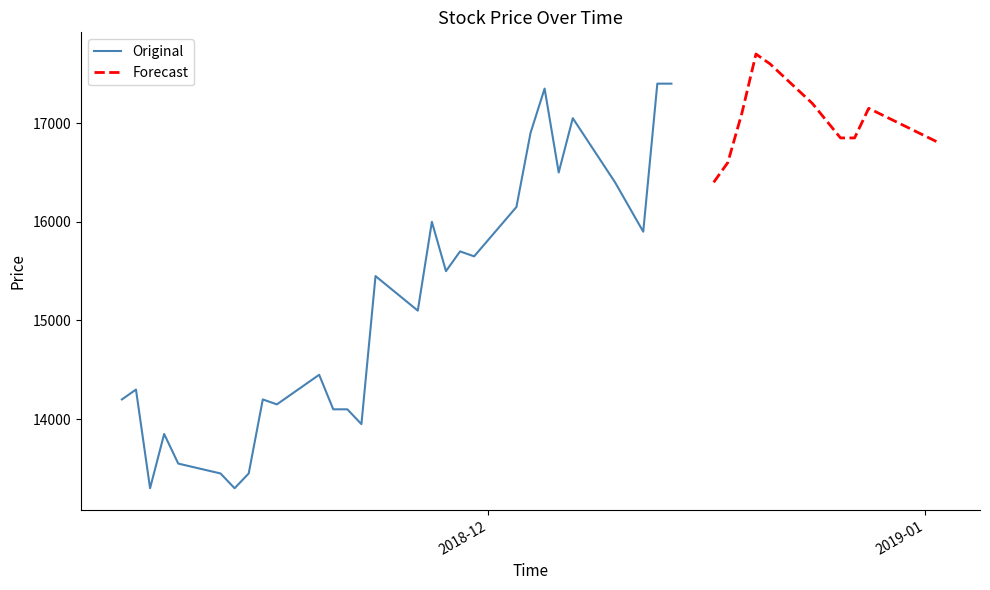

Reading left to right, extract all data points from this chart.

2018-11-05=14200	2018-11-06=14300	2018-11-07=13300	2018-11-08=13850	2018-11-09=13550	2018-11-12=13450	2018-11-13=13300	2018-11-14=13450	2018-11-15=14200	2018-11-16=14150	2018-11-19=14450	2018-11-20=14100	2018-11-21=14100	2018-11-22=13950	2018-11-23=15450	2018-11-26=15100	2018-11-27=16000	2018-11-28=15500	2018-11-29=15700	2018-11-30=15650	2018-12-03=16150	2018-12-04=16900	2018-12-05=17350	2018-12-06=16500	2018-12-07=17050	2018-12-10=16400	2018-12-11=16150	2018-12-12=15900	2018-12-13=17400	2018-12-14=17400	2018-12-17=16400	2018-12-18=16600	2018-12-19=17100	2018-12-20=17700	2018-12-21=17600	2018-12-24=17200	2018-12-26=16850	2018-12-27=16850	2018-12-28=17150	2019-01-02=16800